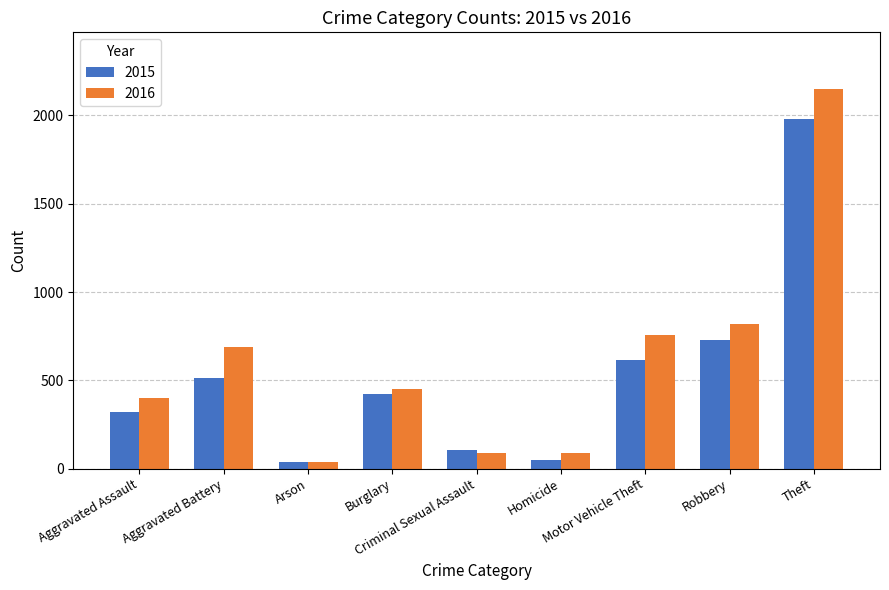

What is the average value of the 2015 series?

530